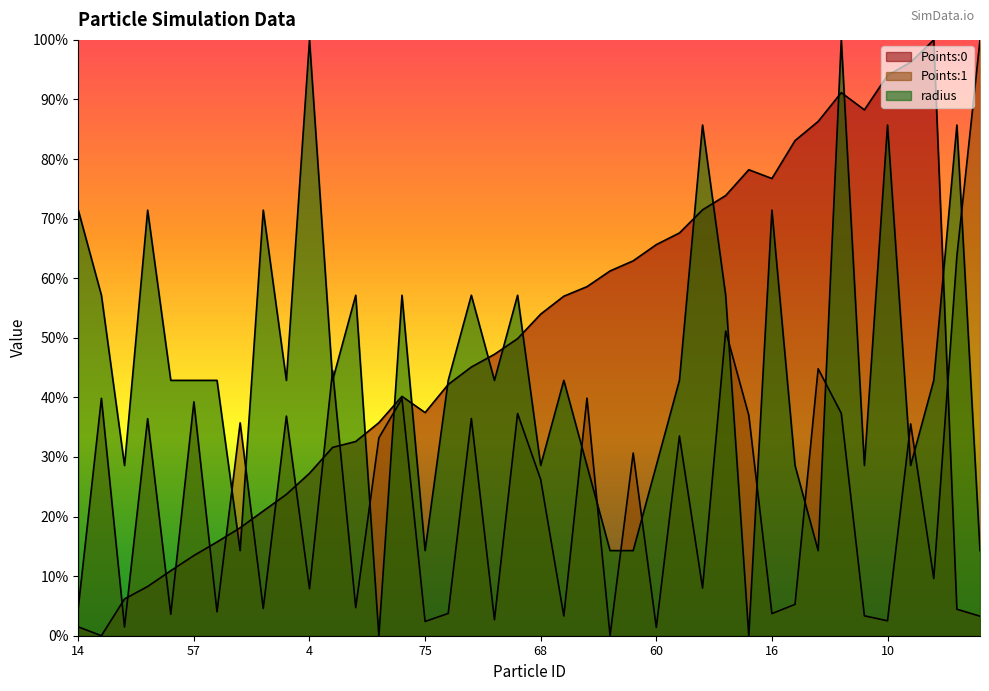

What is the value of the Points:0 point at the 21st from the left?

0.5